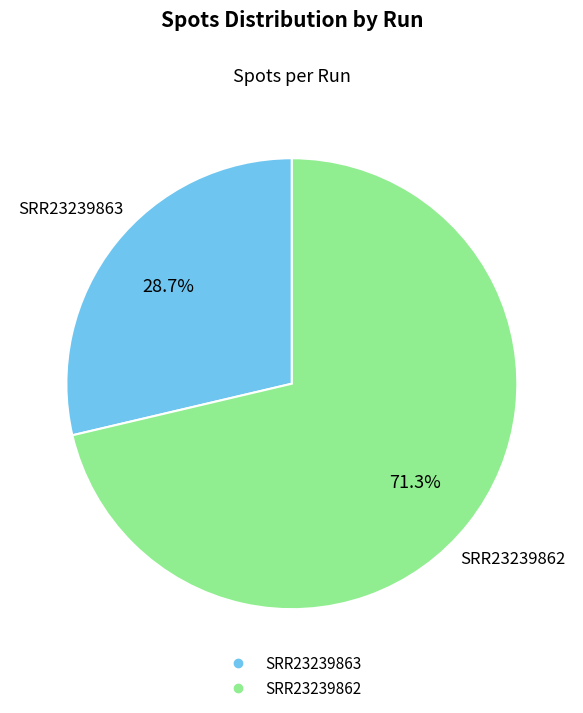

To the nearest percent, what portion does SRR23239863 represent?

29%